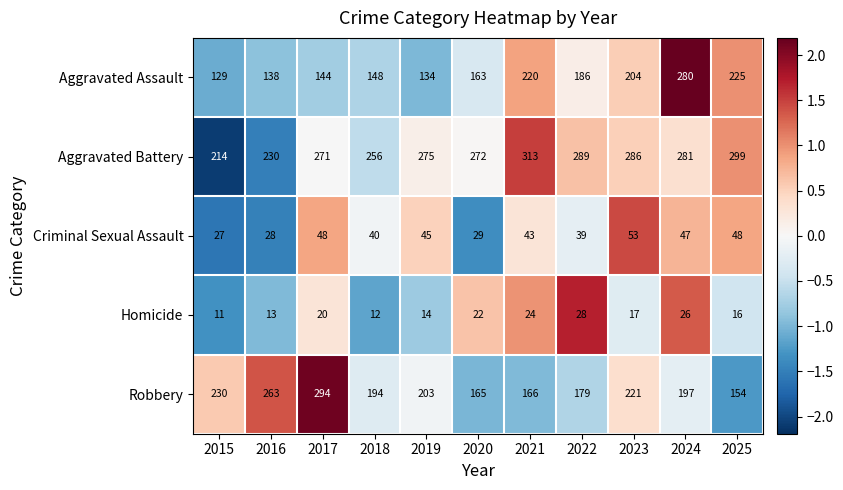

Is it true that Robbery equals 266 at 2025?

False